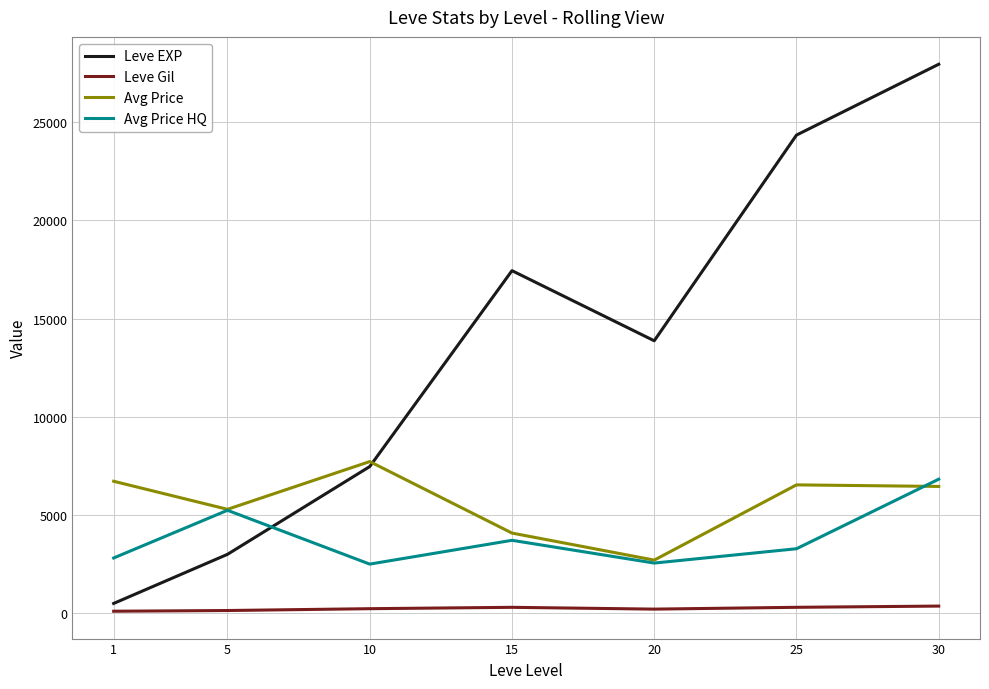

Between 15 and 30, which series saw the biggest shift?

Leve EXP